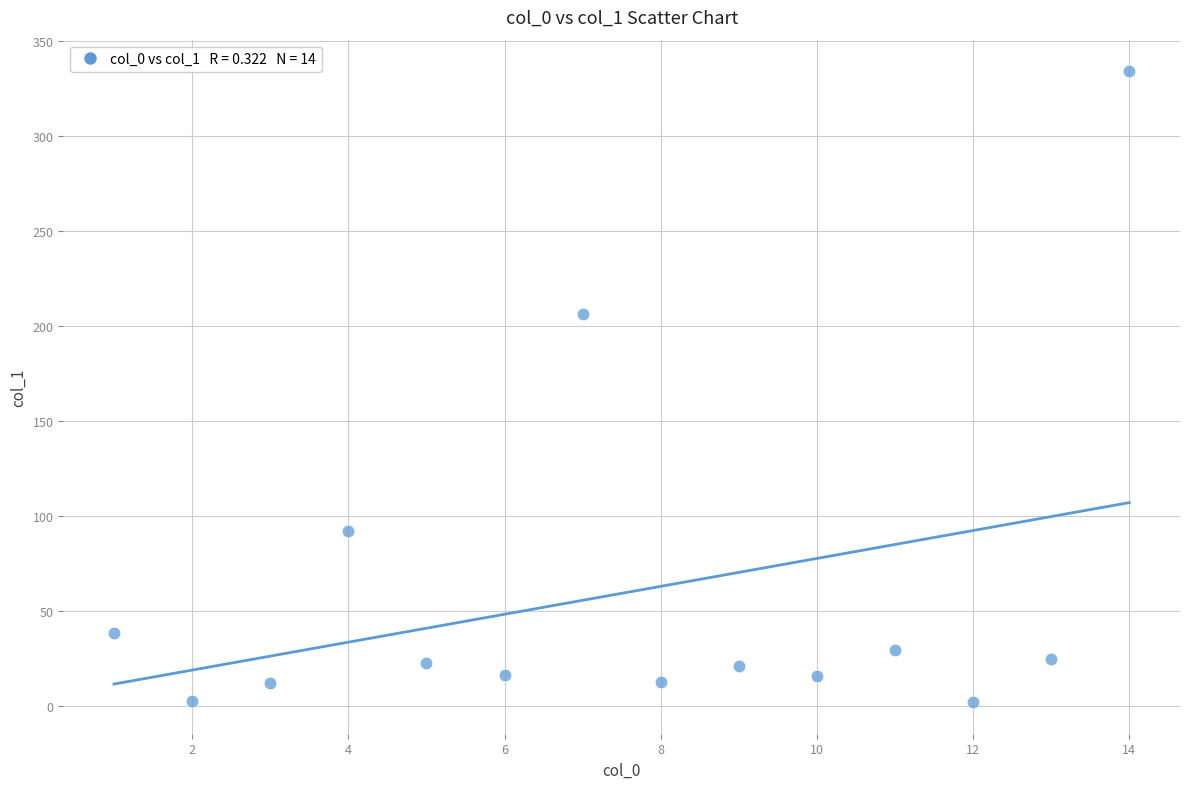

What Y value in the scatter plot is closest to 168?

206.2